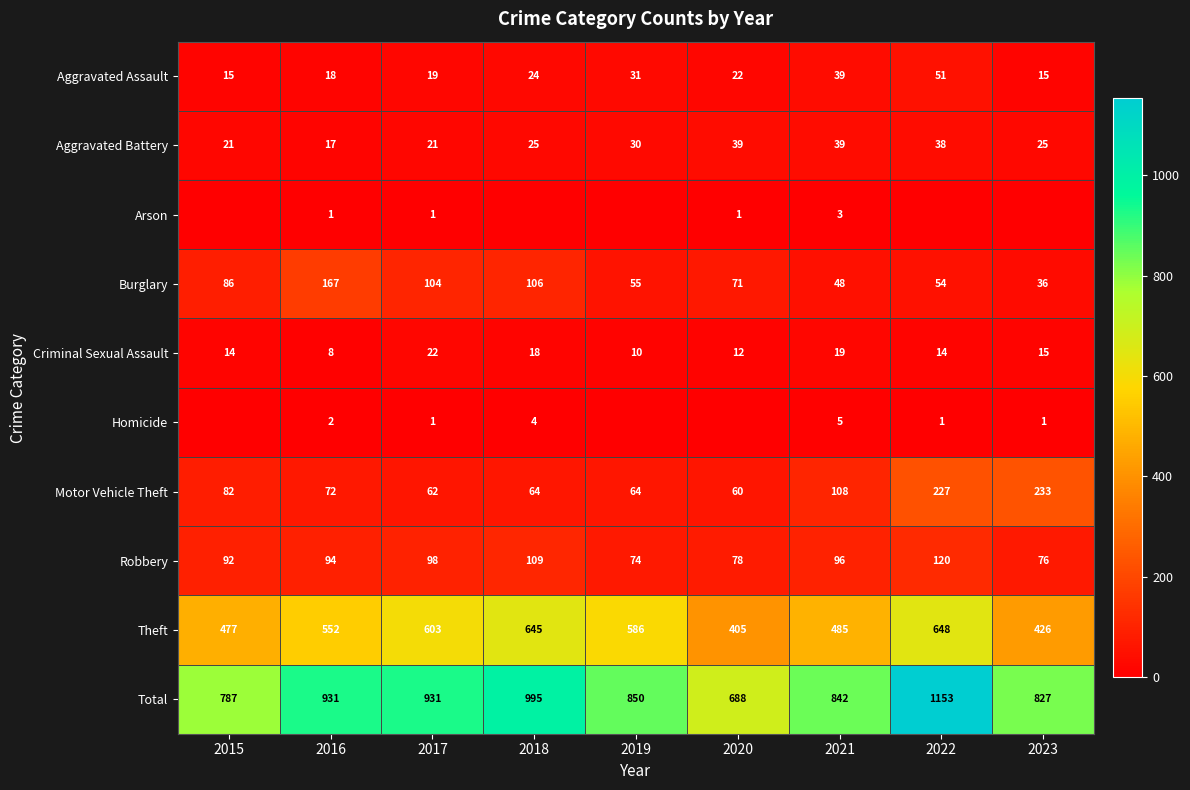

What is the maximum value shown in the chart?

1153